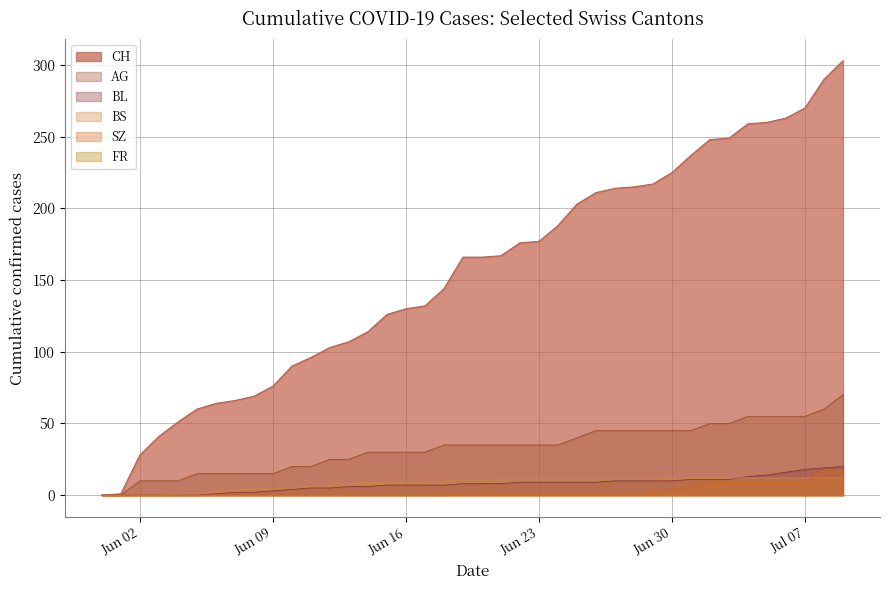

What is the difference between the maximum and minimum values in the BS series?

12